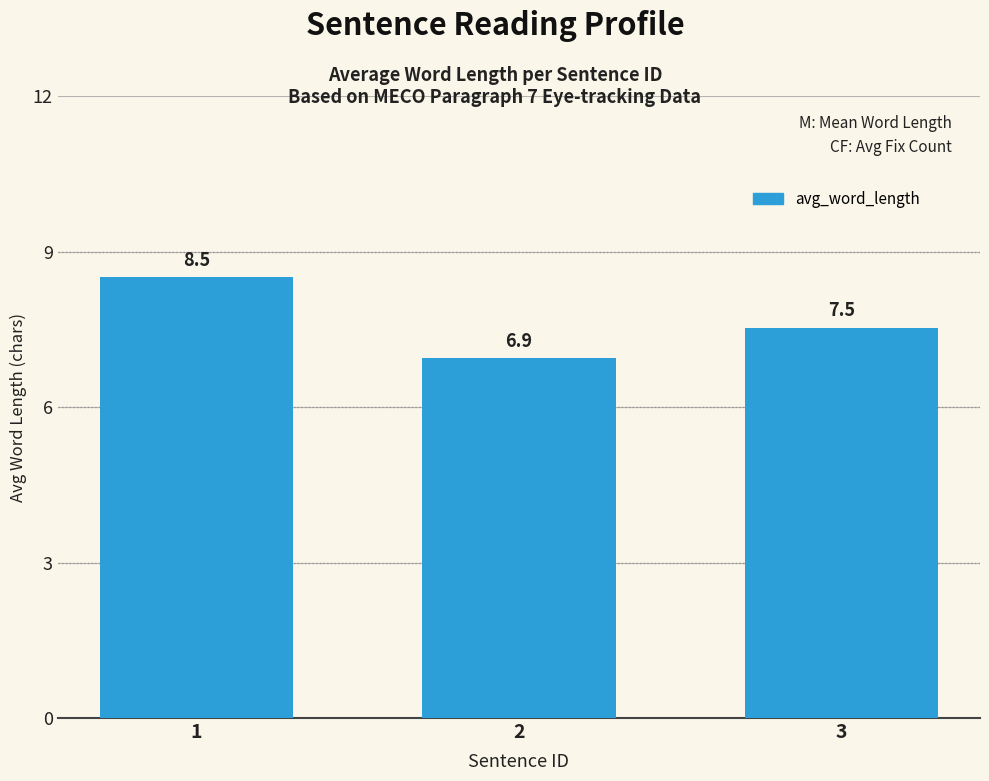

What is the difference between the maximum and minimum values?

1.6